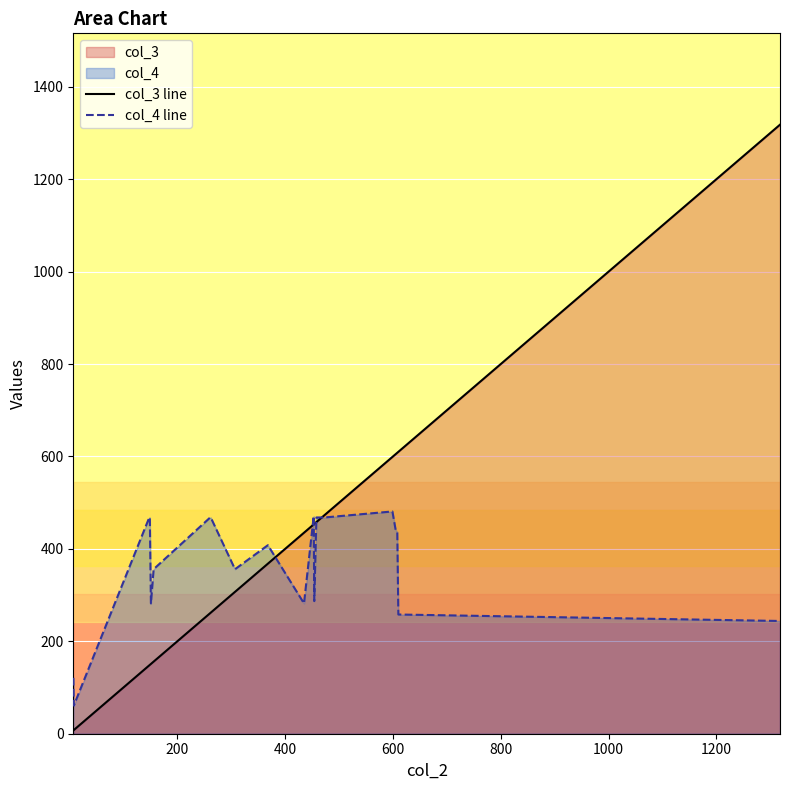

How many lines are shown in the chart?

2